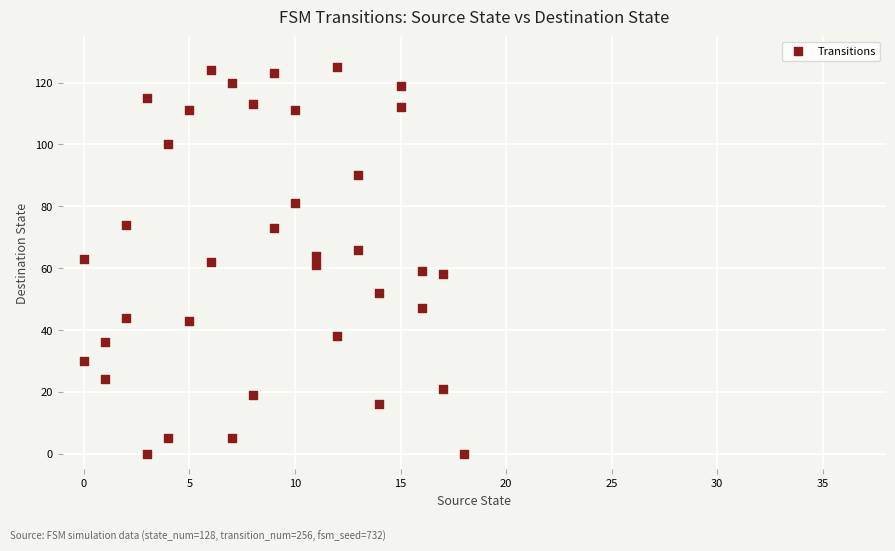

What is the range of X values (max minus min)?

18